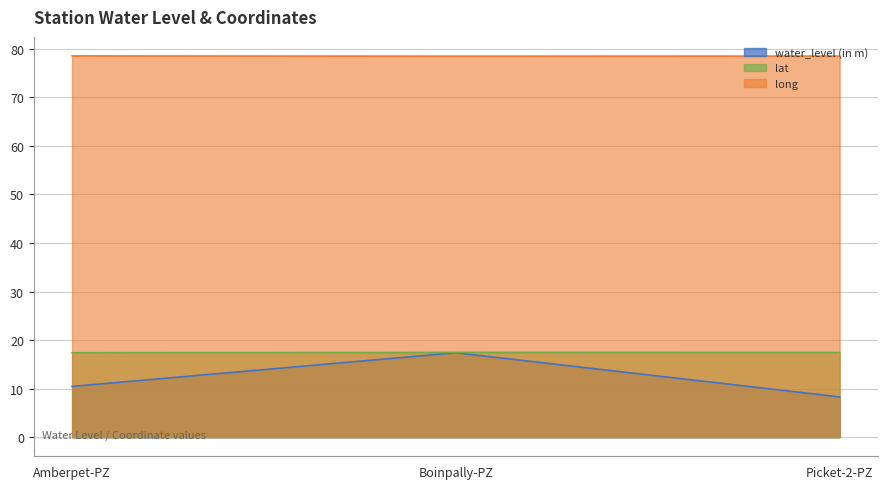

What is the total value across all series at Boinpally-PZ?

113.3